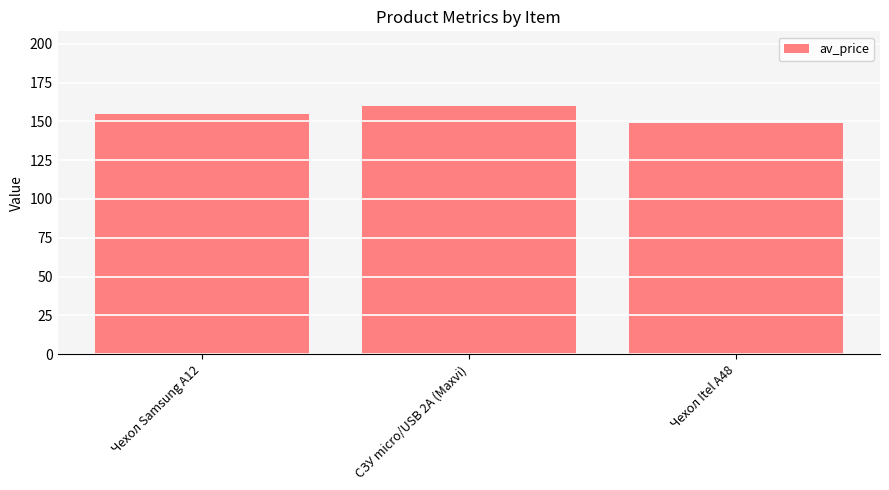

What is the label of the 3rd bar from the right?

Чехол Samsung A12